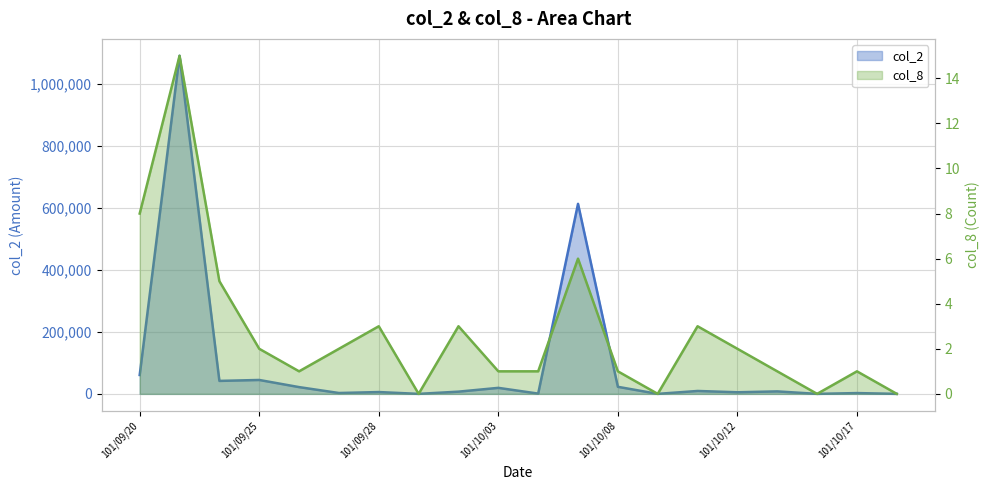

True or false: col_8 and col_2 cross at least once.

False